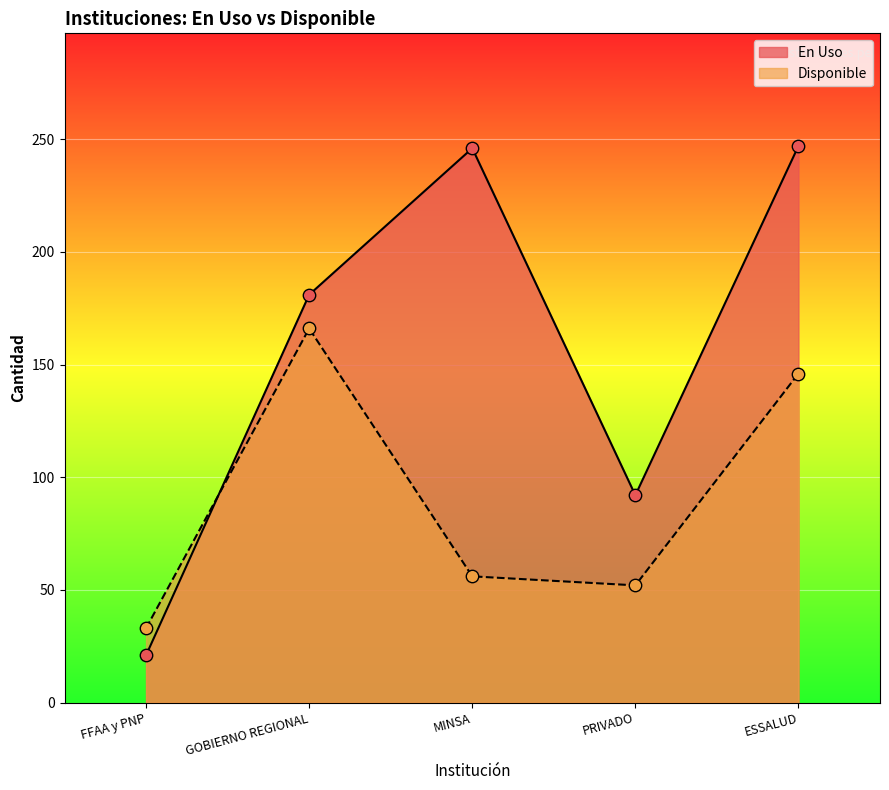

What is the total value across all series at ESSALUD?

393